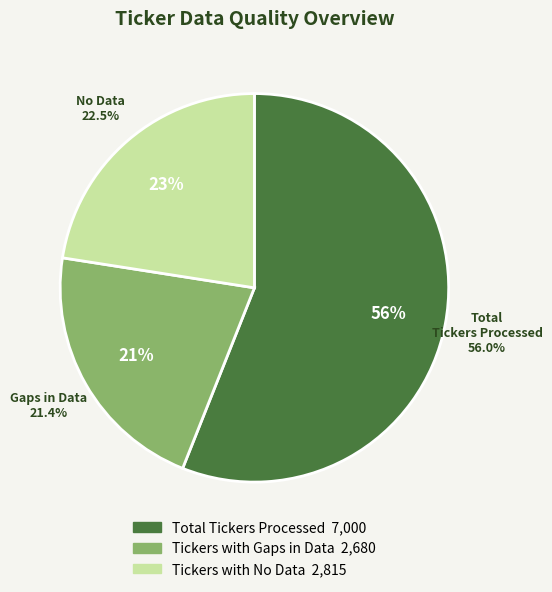

How many slices are in this pie chart?

3